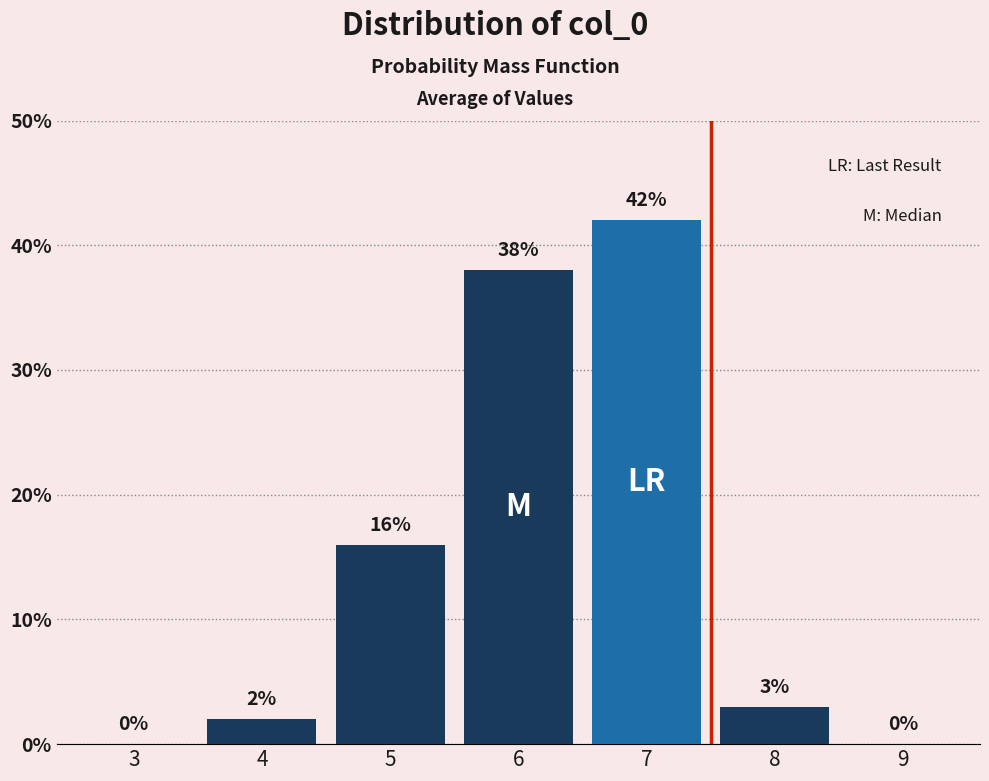

Reading left to right, list all the values displayed in this chart.

3=0	4=2	5=16	6=38	7=42	8=3	9=0